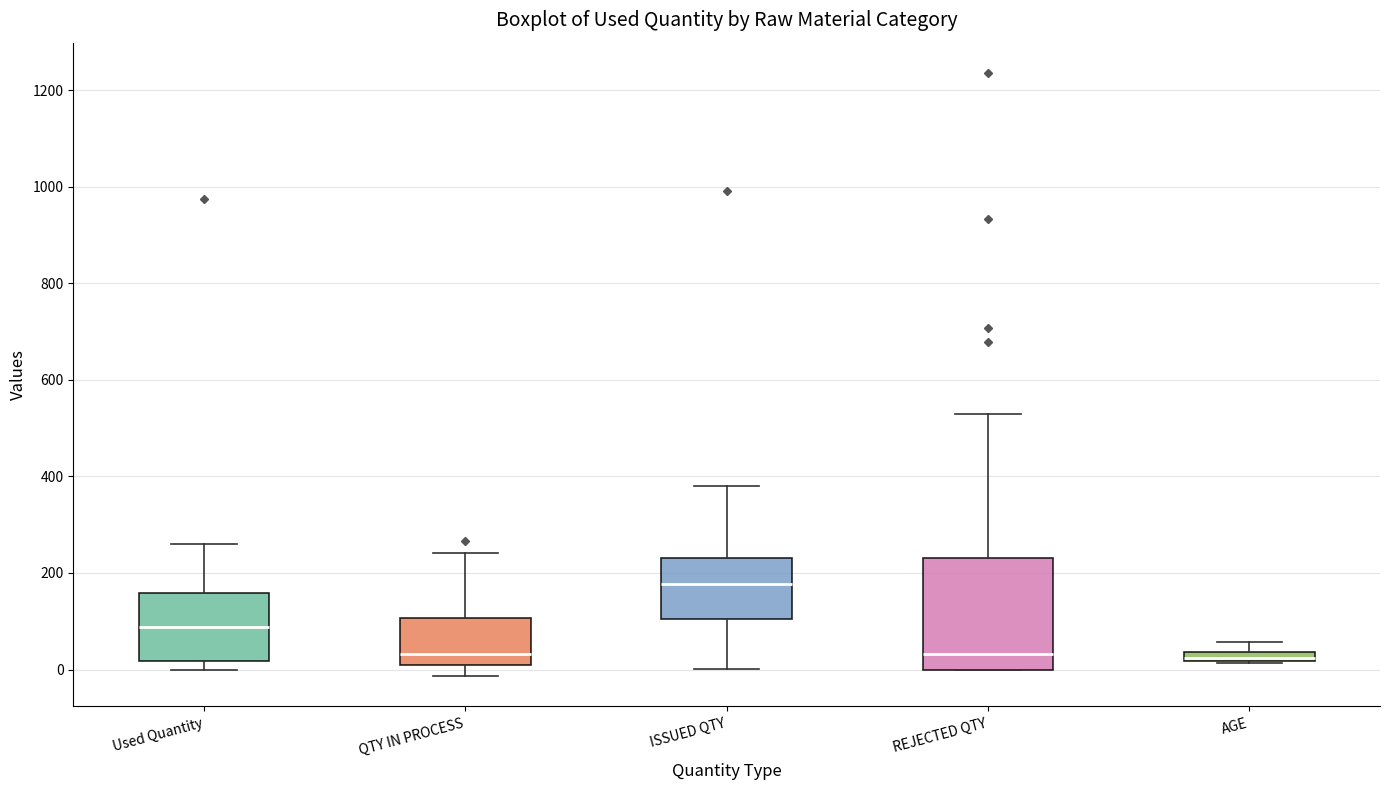

Where does the upper whisker of the box for Used Quantity end on the y-axis? The values are not printed on the chart, so give them approximately, as read against the axis.

260